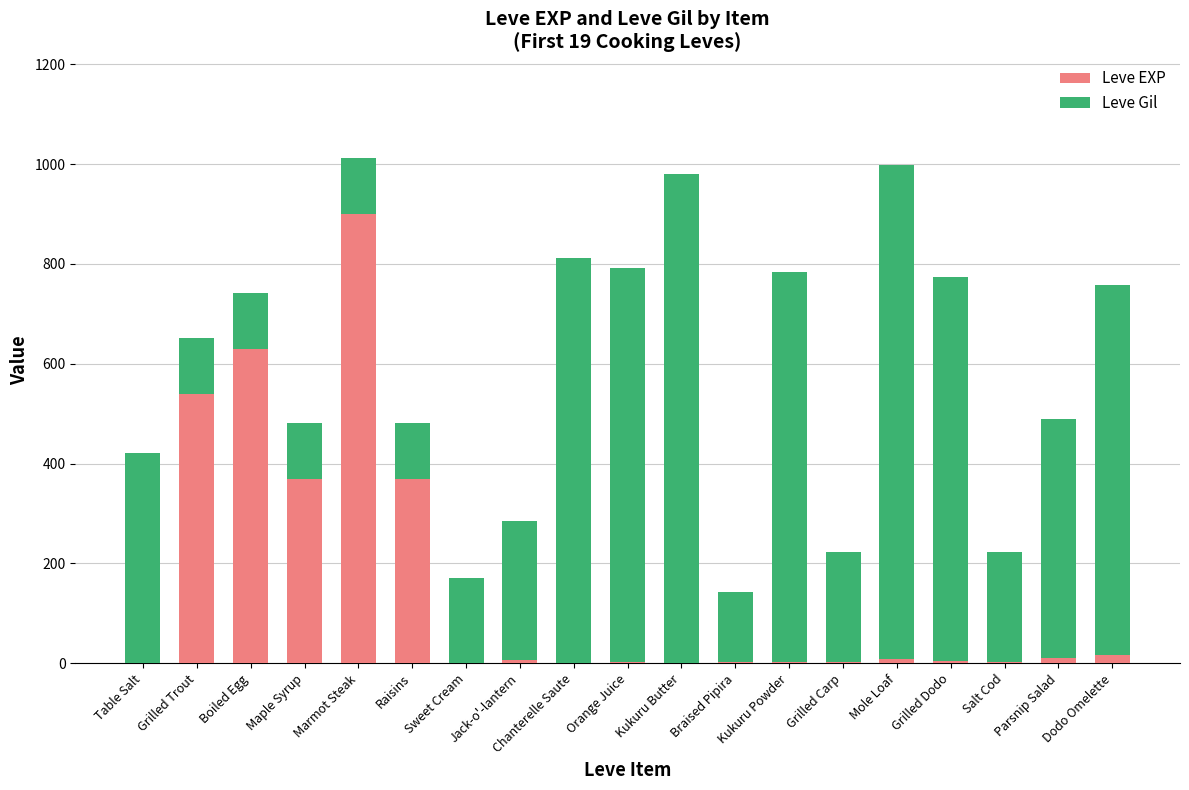

What is the average value of the Leve EXP series?

151